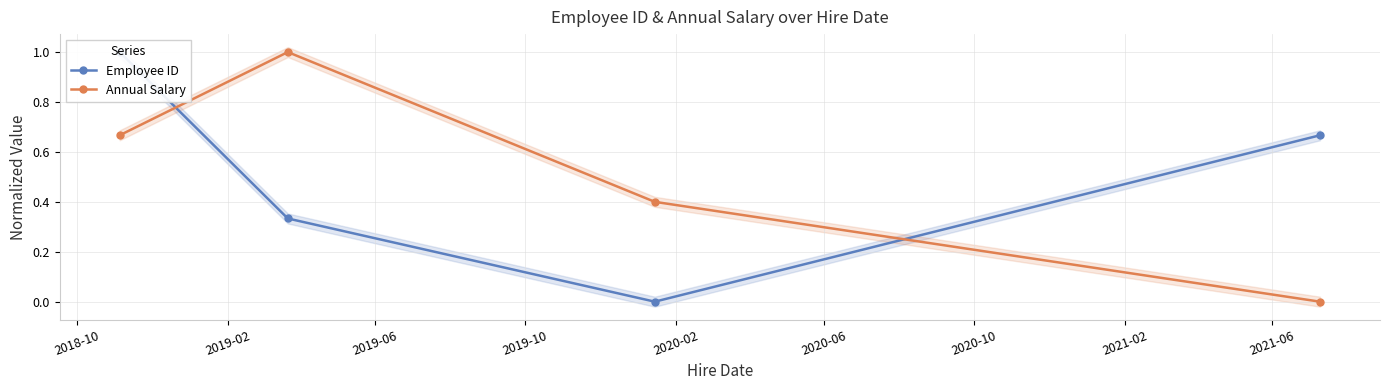

What is the highest value of the Annual Salary series?

1.0